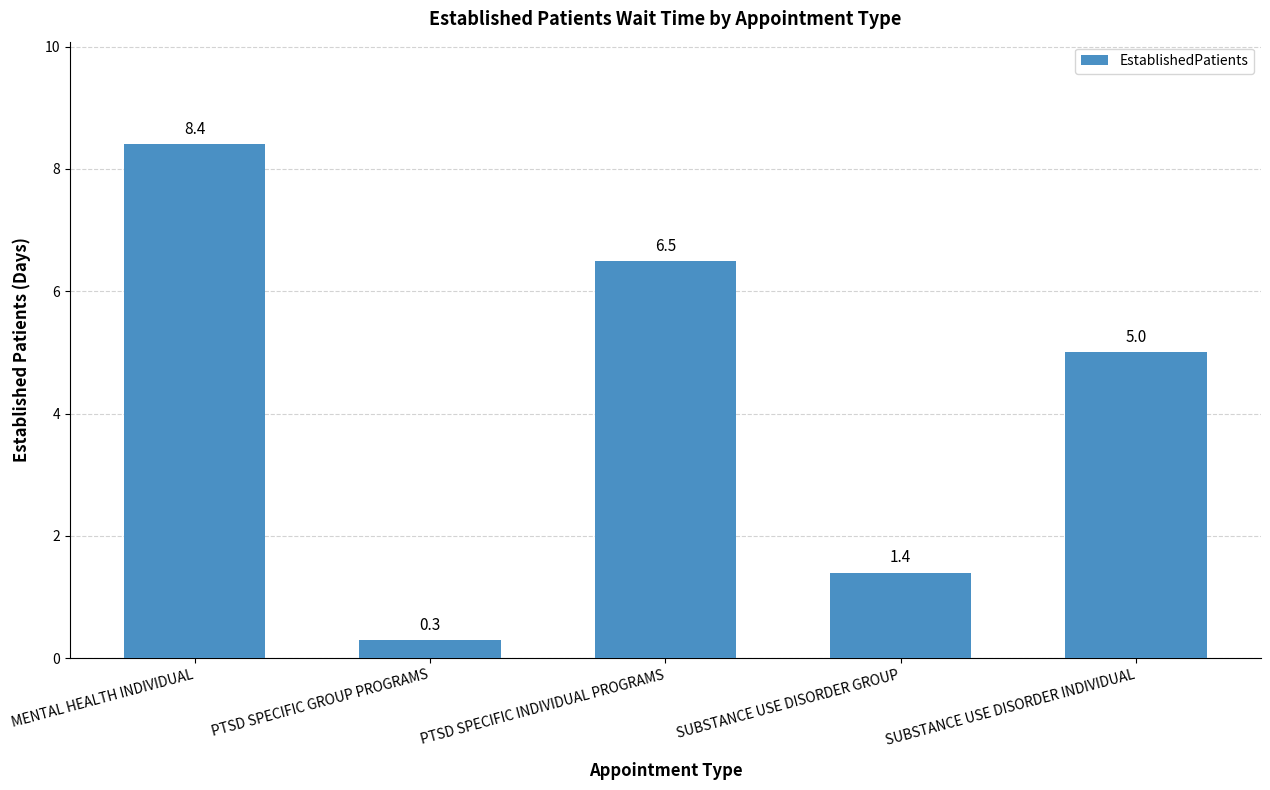

True or false: the data shows 5.0 at SUBSTANCE USE DISORDER INDIVIDUAL.

True